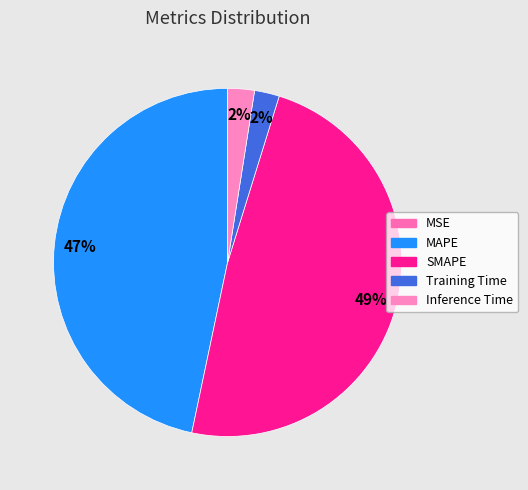

To the nearest percent, what is the difference between the largest and smallest slice percentages?

49%